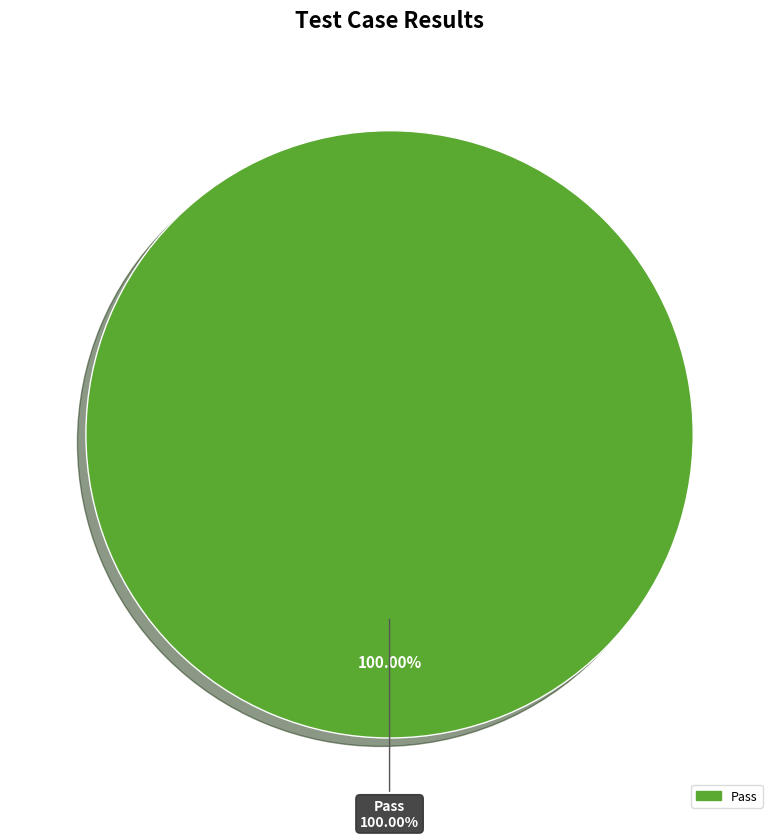

The Pass slice represents 99% of the pie. True or false?

False